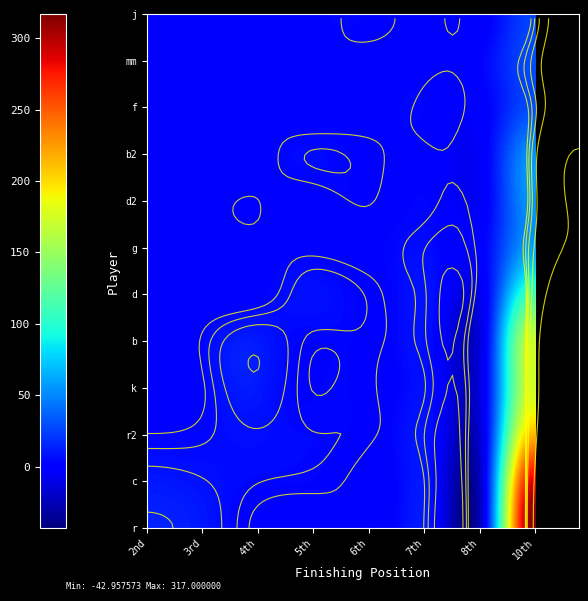

What is the difference between the mm values at 3rd and 10th?

5